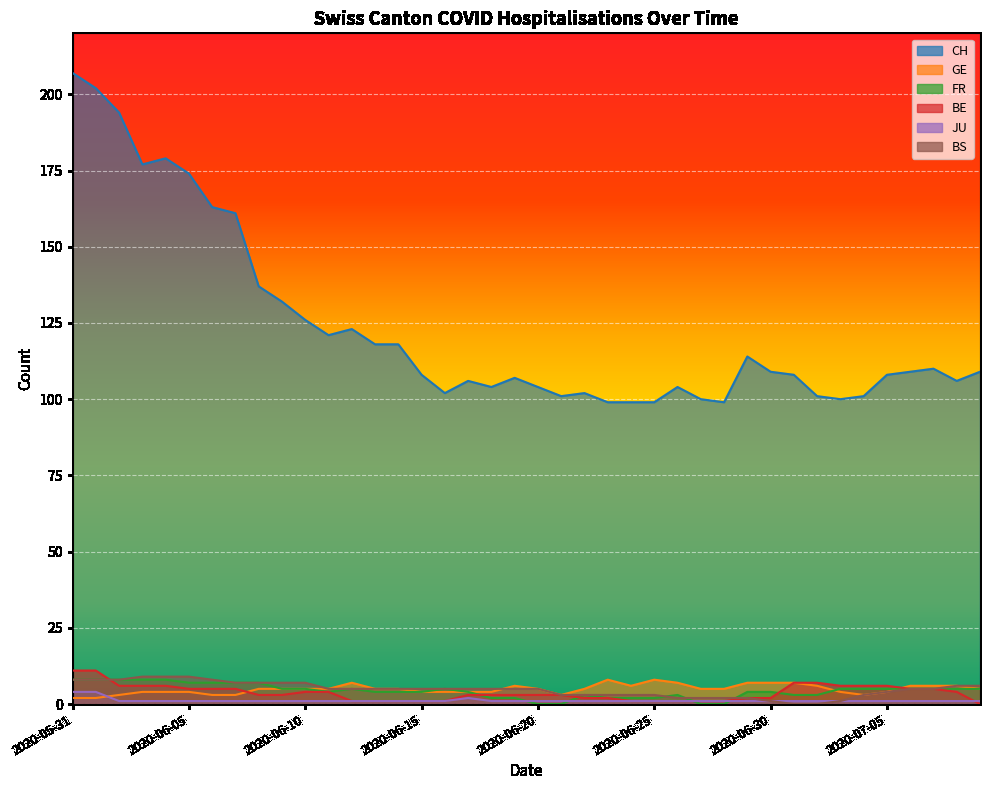

What is the sum of the JU values at 2020-06-02 and 2020-06-30?

2